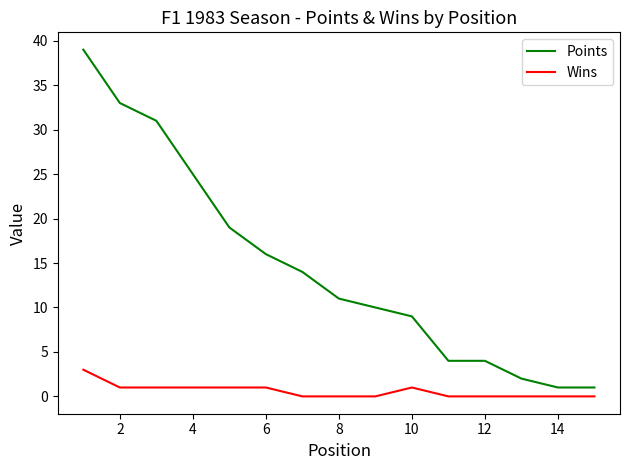

What is the difference between the maximum and minimum values in the Wins series?

3